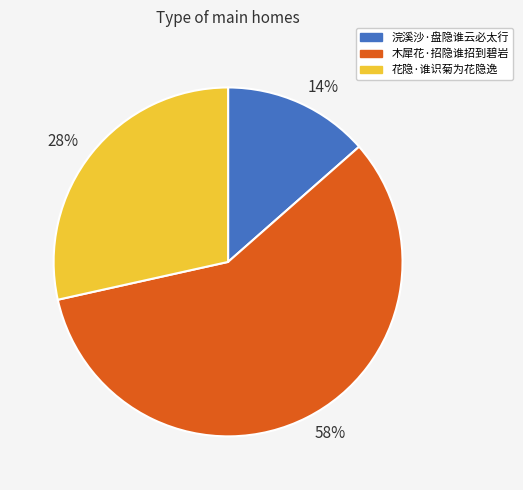

The 14% slice represents 3% of the pie. True or false?

False